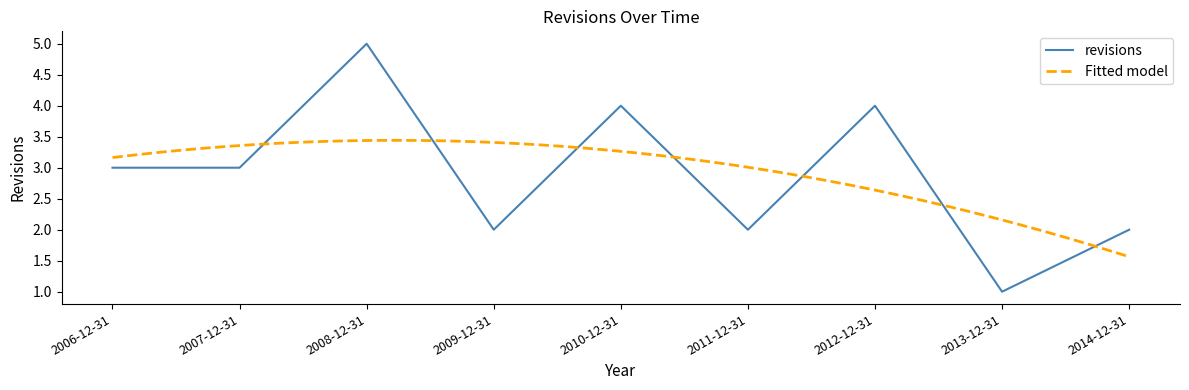

True or false: the data has more than 2 interior local peaks.

True